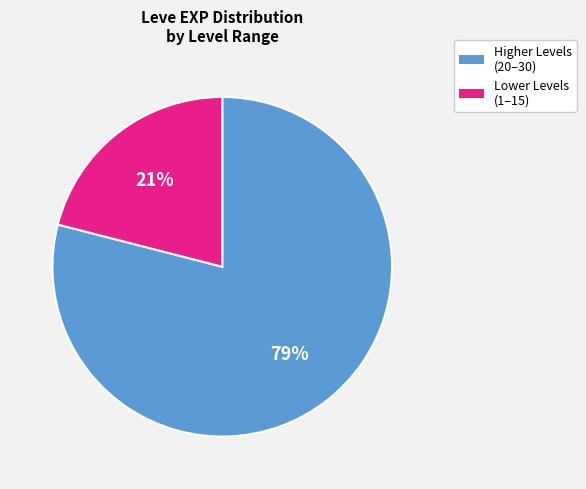

To the nearest percent, what is the average slice percentage?

50%